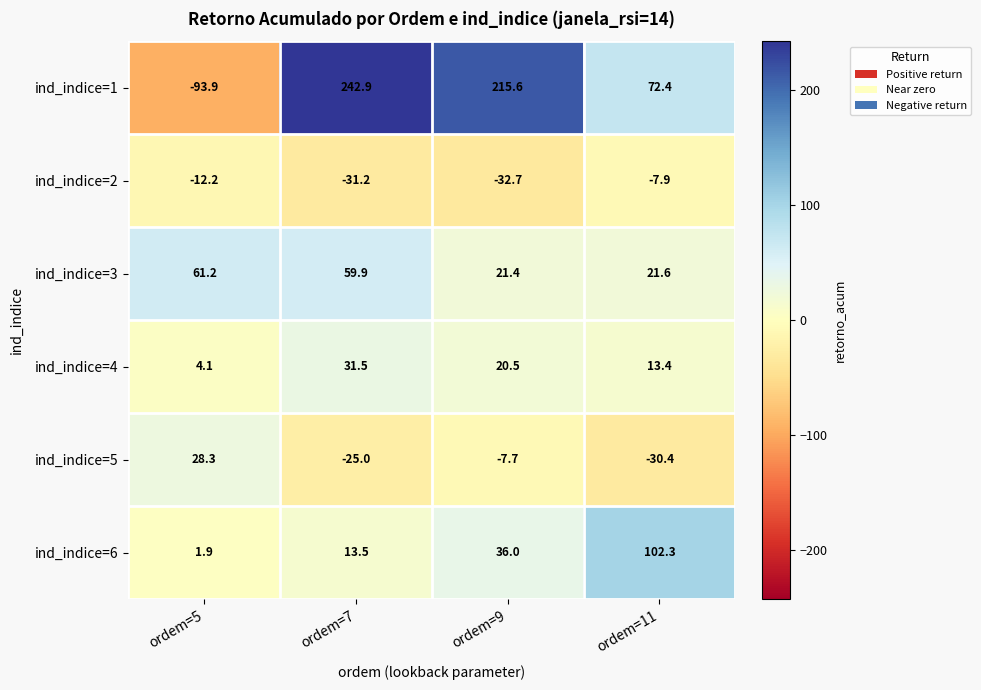

Reading right to left, what are all the values shown in this chart?

ind_indice=1: 72.4	215.6	242.9	-93.9
ind_indice=2: -7.9	-32.7	-31.2	-12.2
ind_indice=3: 21.6	21.4	59.9	61.2
ind_indice=4: 13.4	20.5	31.5	4.1
ind_indice=5: -30.4	-7.7	-25.0	28.3
ind_indice=6: 102.3	36.0	13.5	1.9